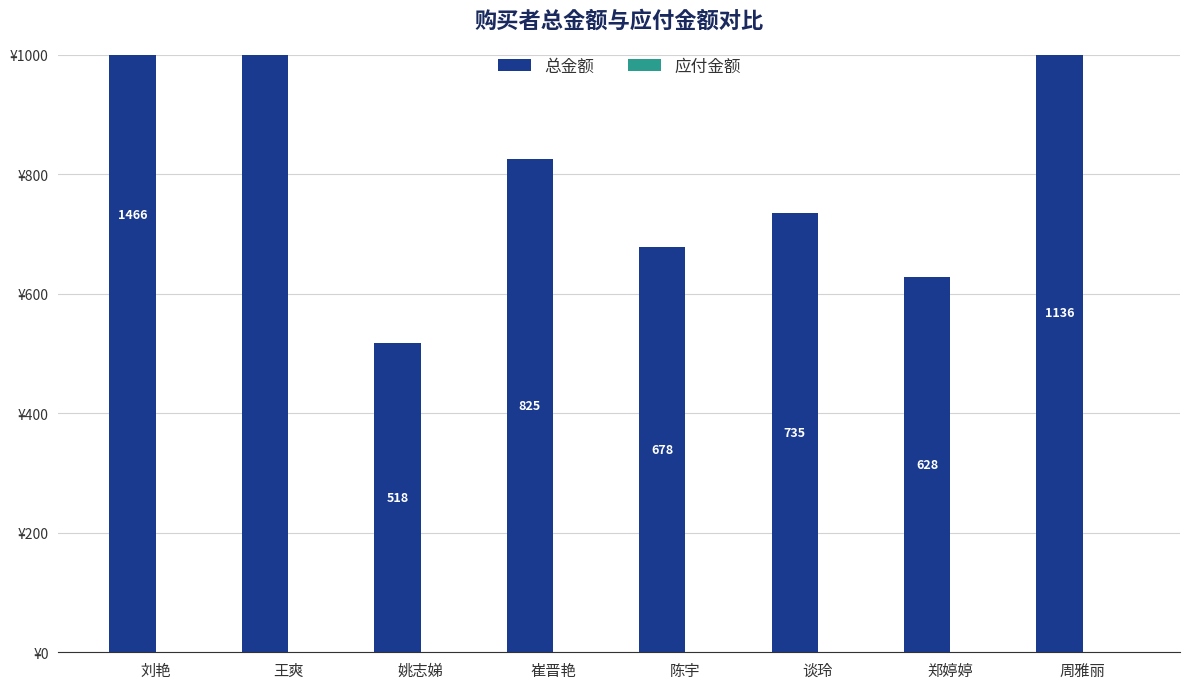

Which label corresponds to the smallest value in the chart?

刘艳